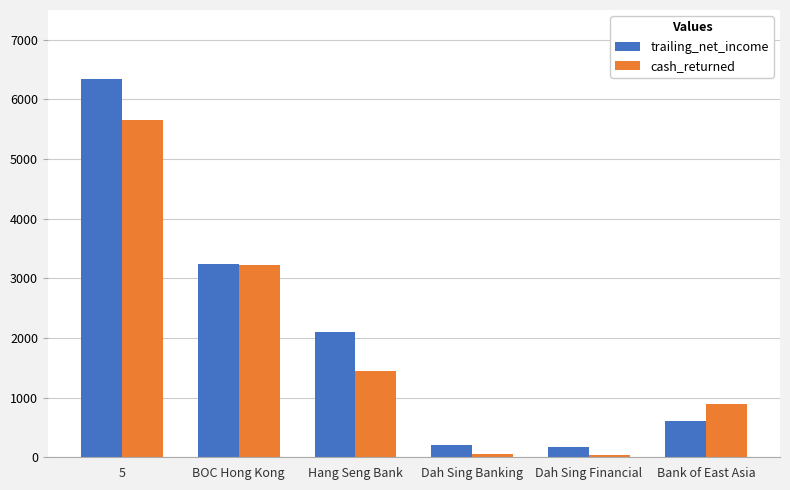

Between 5 and Bank of East Asia, which series saw the biggest shift?

trailing_net_income